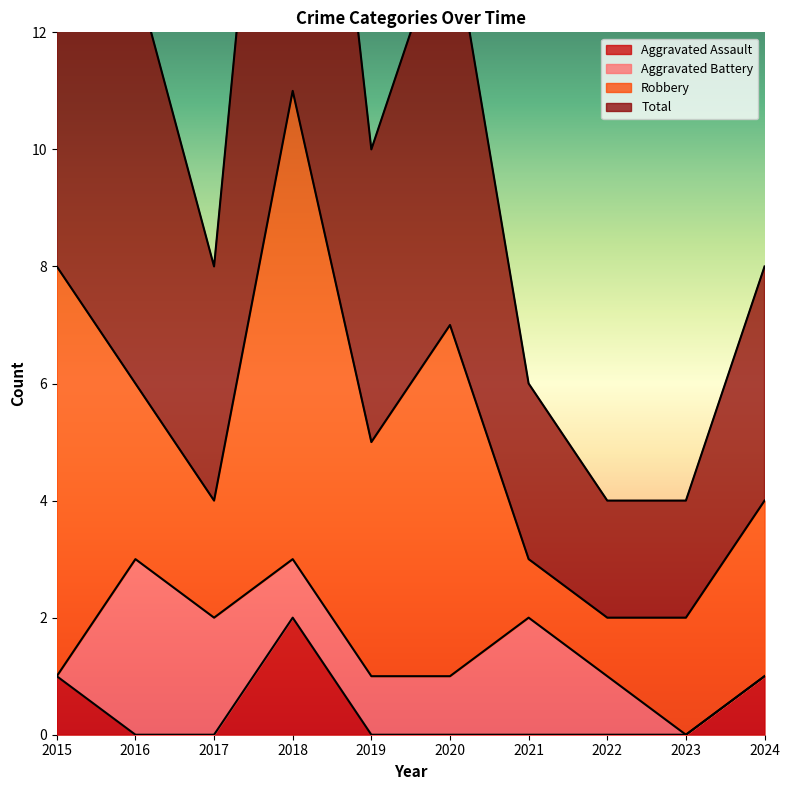

What is the total value across all series at 2022?

4